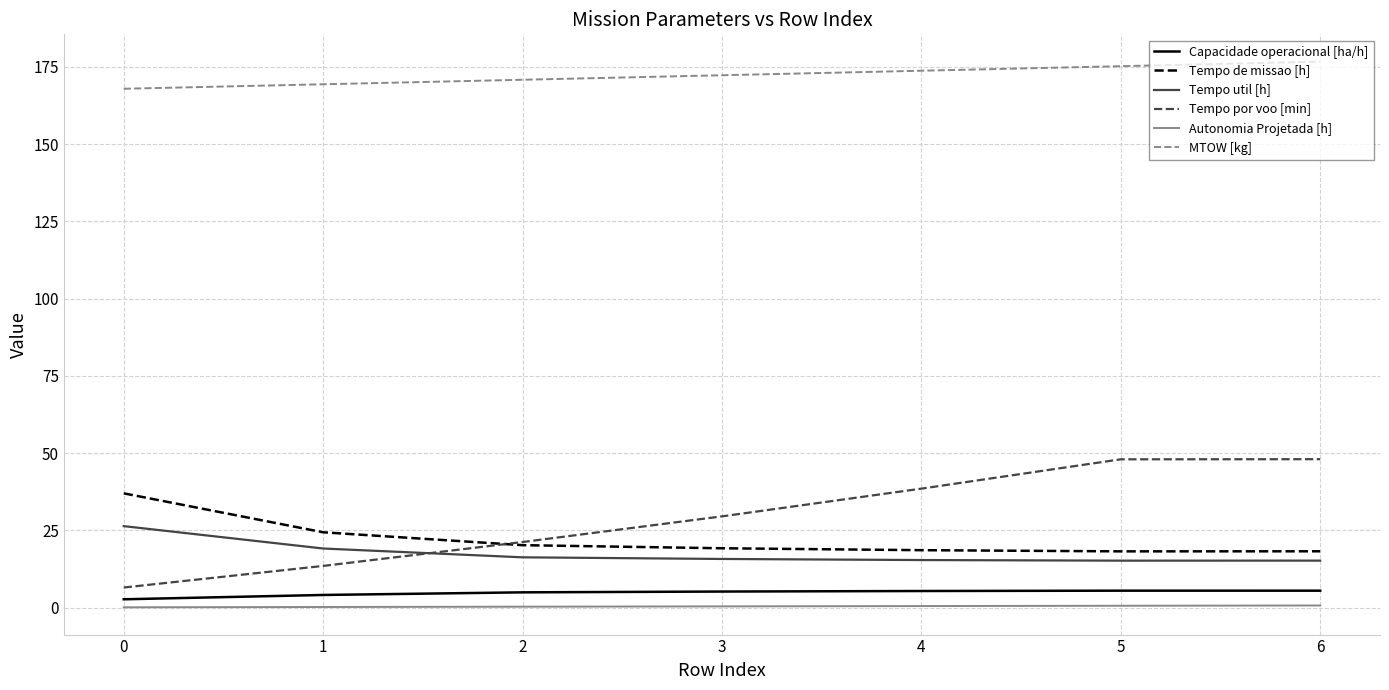

Is it true that MTOW [kg] equals 175.2 at 5?

True